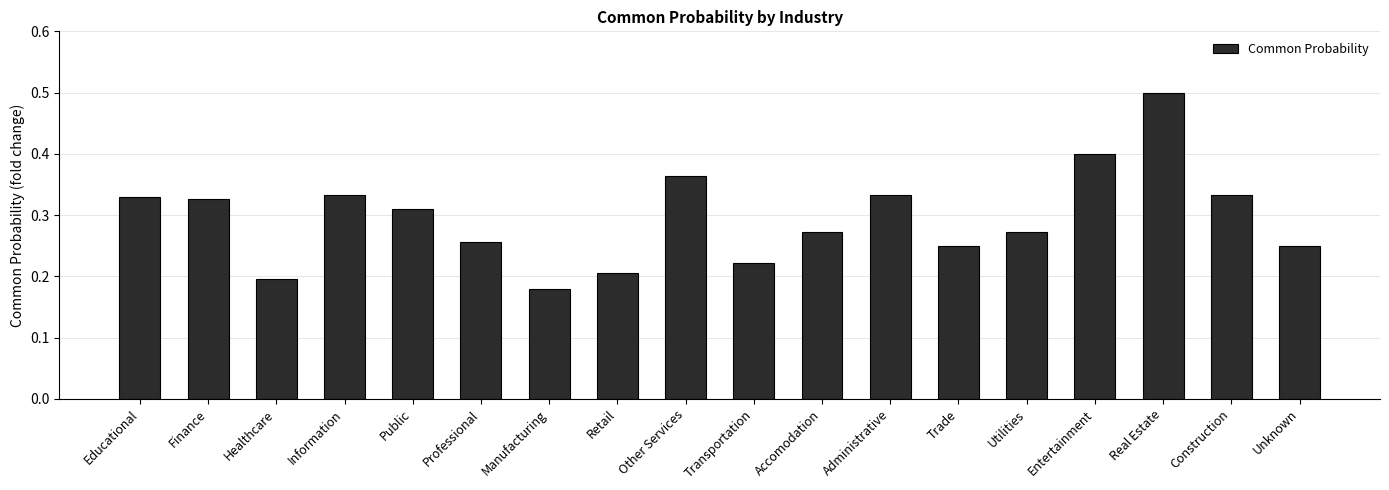

What is the label of the 1st bar from the left?

Educational